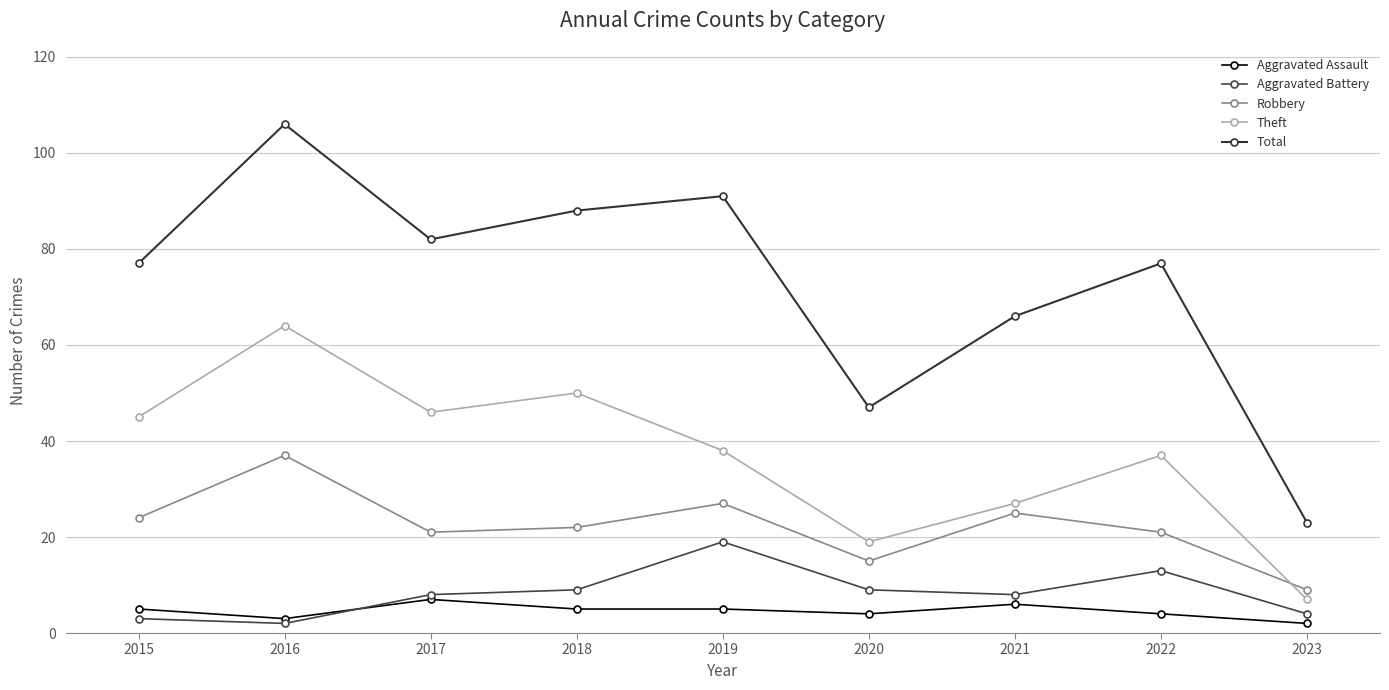

Reading right to left, list all the values displayed in this chart.

Aggravated Assault: 2023=2	2022=4	2021=6	2020=4	2019=5	2018=5	2017=7	2016=3	2015=5
Aggravated Battery: 2023=4	2022=13	2021=8	2020=9	2019=19	2018=9	2017=8	2016=2	2015=3
Robbery: 2023=9	2022=21	2021=25	2020=15	2019=27	2018=22	2017=21	2016=37	2015=24
Theft: 2023=7	2022=37	2021=27	2020=19	2019=38	2018=50	2017=46	2016=64	2015=45
Total: 2023=23	2022=77	2021=66	2020=47	2019=91	2018=88	2017=82	2016=106	2015=77